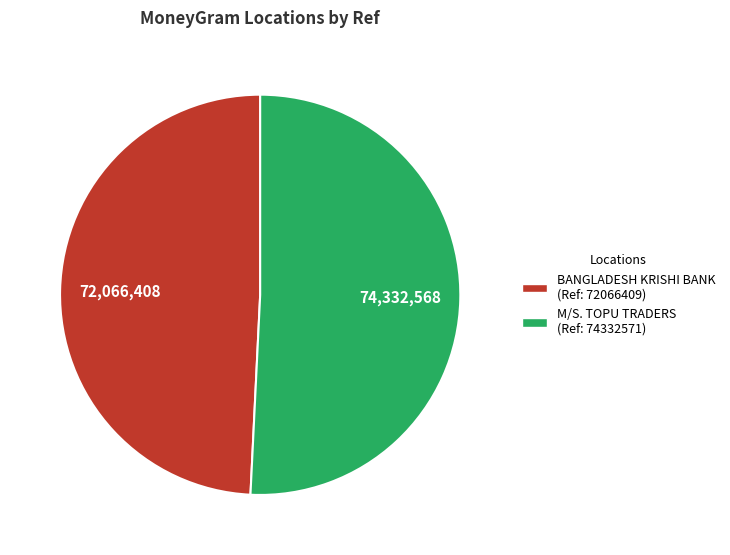

Which category accounts for the majority?

M/S. TOPU TRADERS (Ref: 74332571)